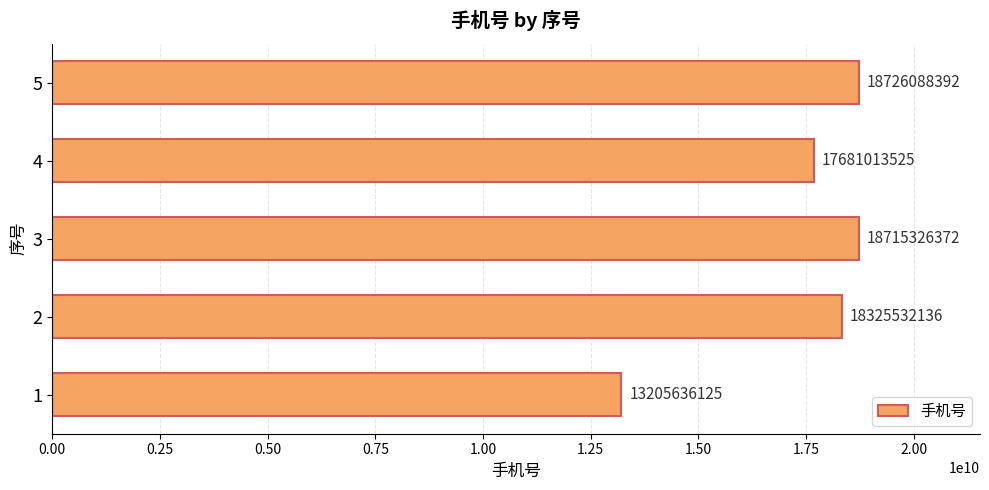

List the labels in order of value, largest first.

5, 3, 2, 4, 1